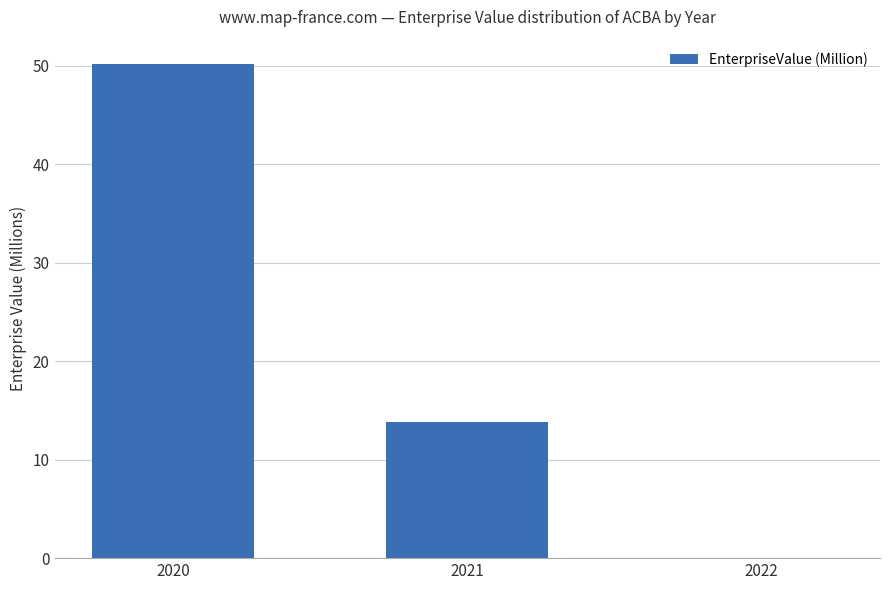

What is the greatest value displayed?

50.1